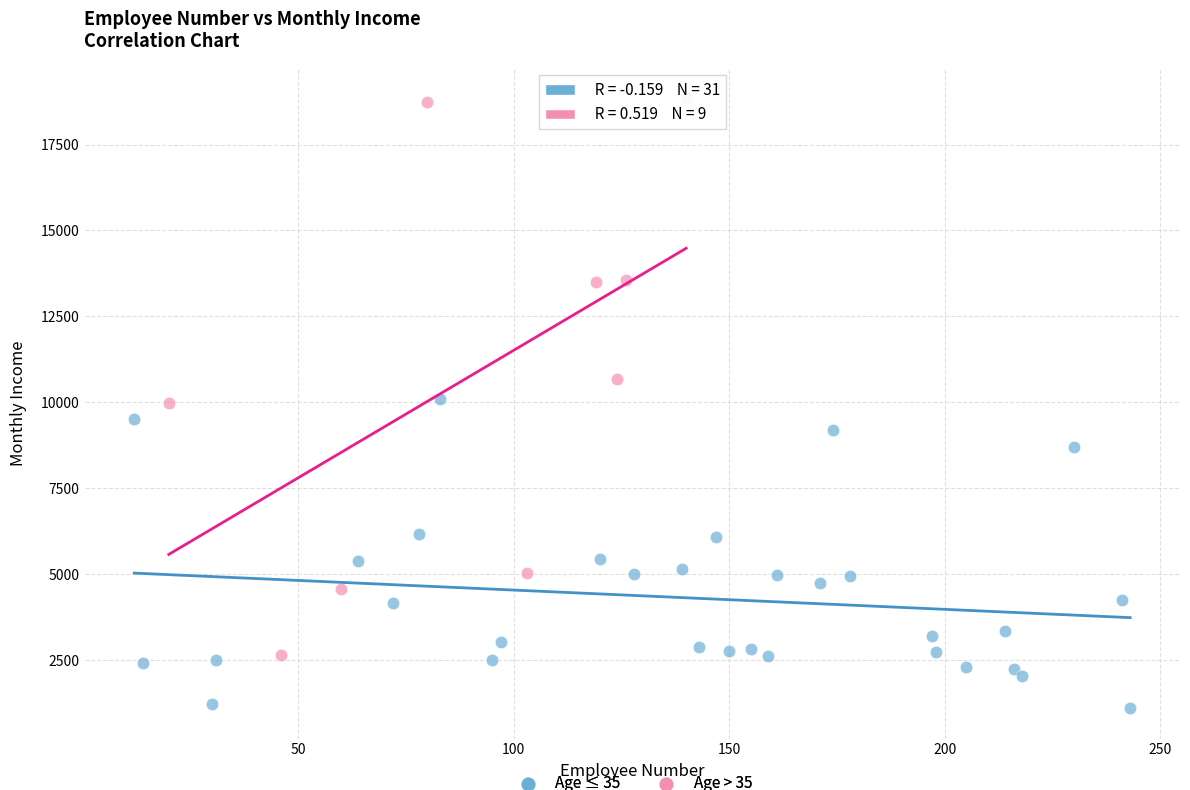

Which series has the widest spread of Y values?

Age > 35